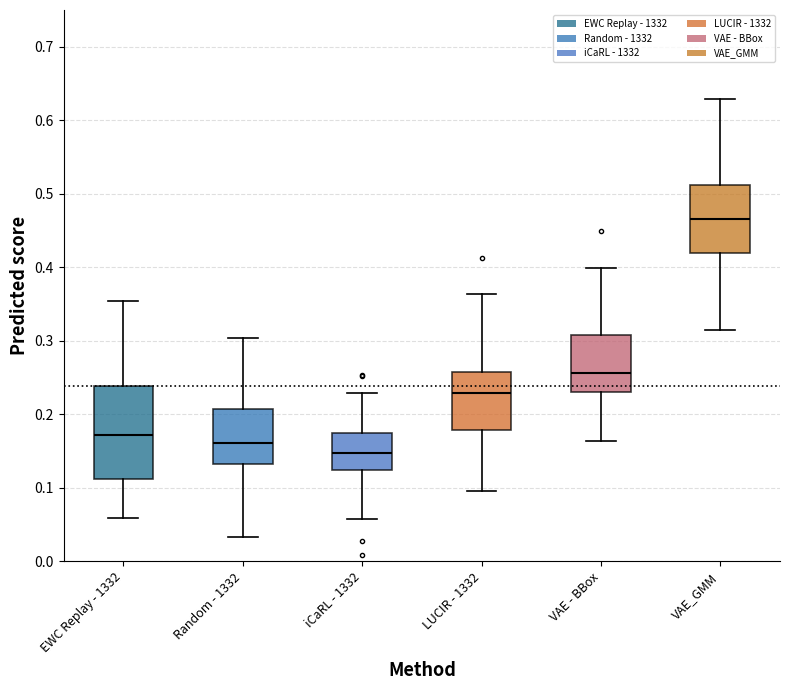

Reading left to right, transcribe this box plot: for each box, give where its median line is, the range the box spans, and where its two whiskers end, as read against the y-axis. The values are not printed on the chart, so give them approximately, as read against the axis.

EWC Replay - 1332: median 0.17, box 0.11 to 0.24, whiskers 0.06 to 0.35
Random - 1332: median 0.16, box 0.13 to 0.21, whiskers 0.03 to 0.30
iCaRL - 1332: median 0.15, box 0.12 to 0.17, whiskers 0.06 to 0.23
LUCIR - 1332: median 0.23, box 0.18 to 0.26, whiskers 0.10 to 0.36
VAE - BBox: median 0.26, box 0.23 to 0.31, whiskers 0.16 to 0.40
VAE_GMM: median 0.47, box 0.42 to 0.51, whiskers 0.31 to 0.63